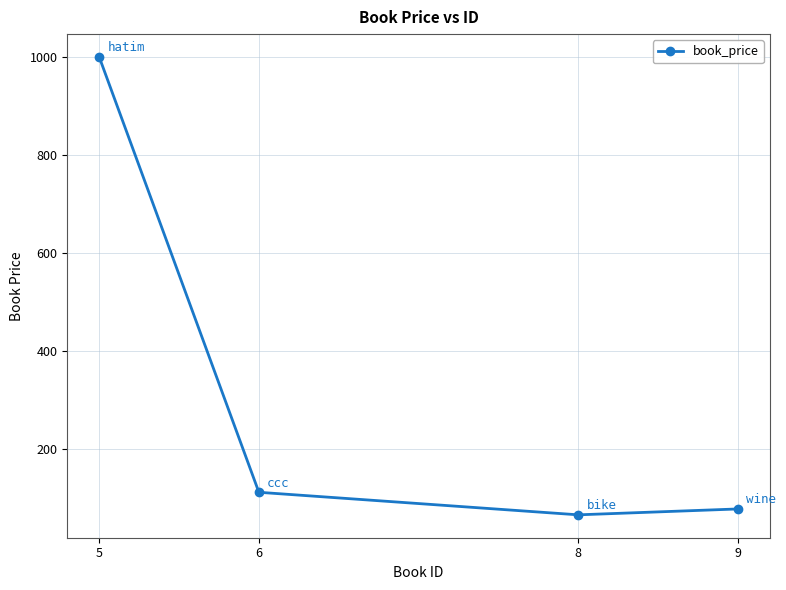

Does the chart have visible grid lines?

Yes